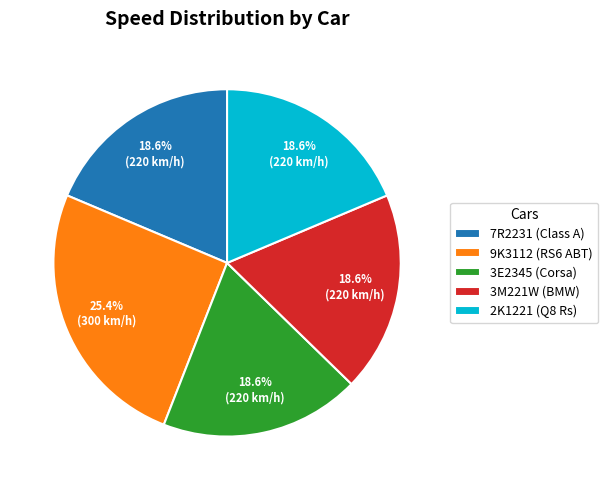

To the nearest percent, what percentage of the pie is 3M221W (BMW)?

19%